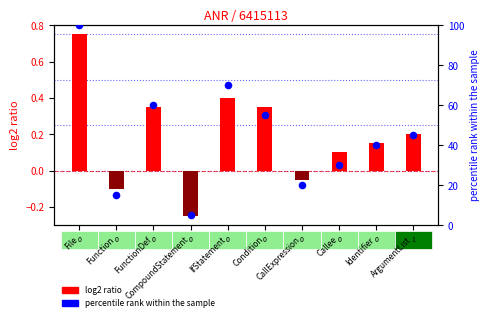

What is the total value across all series at FunctionDef?

60.4